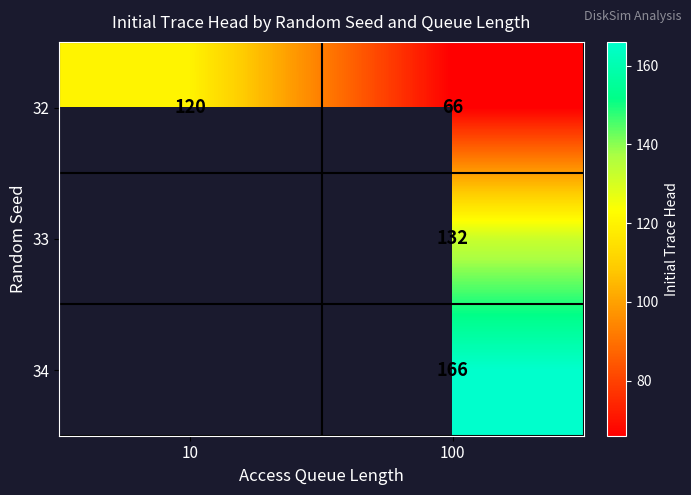

Is the value of 33 at 100 greater than the value of 32 at 10?

Yes